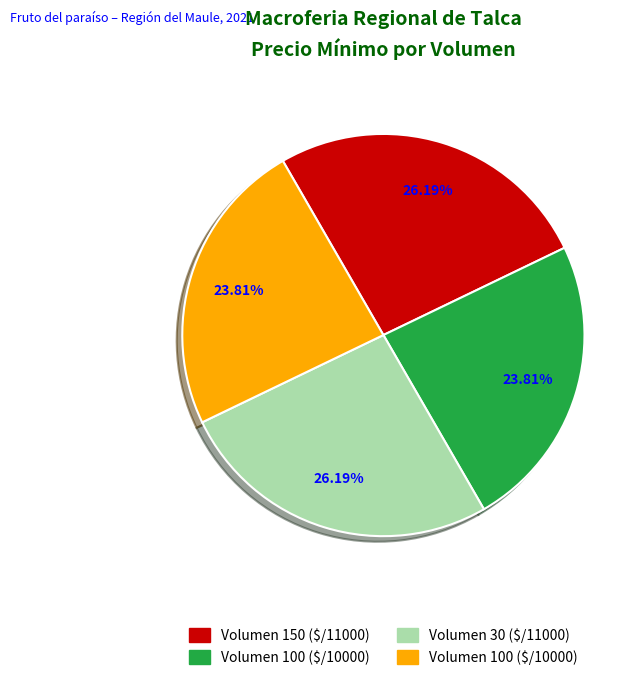

Is there any slice that represents more than half of the pie?

No